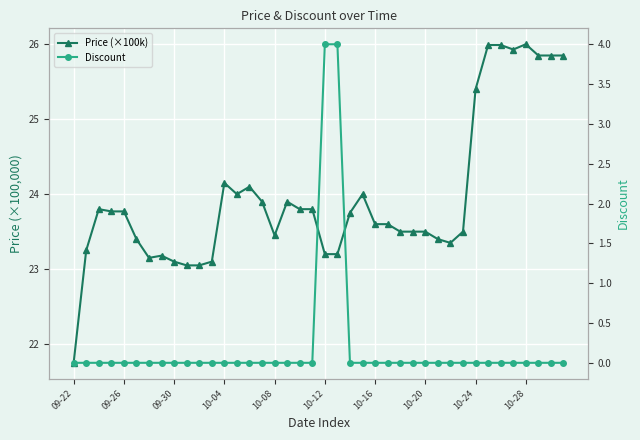

How many lines are shown in the chart?

2